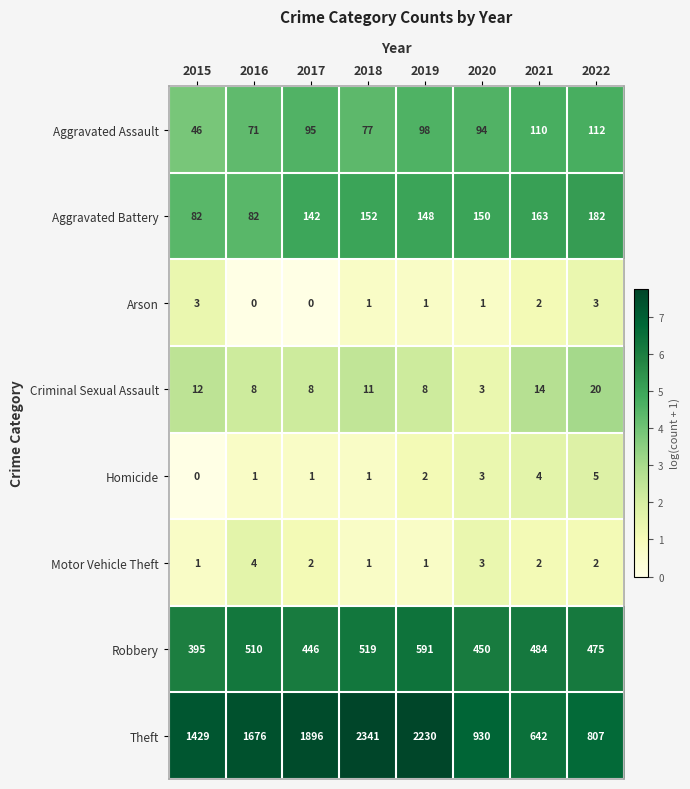

What is the sum of all Aggravated Battery values?

1101